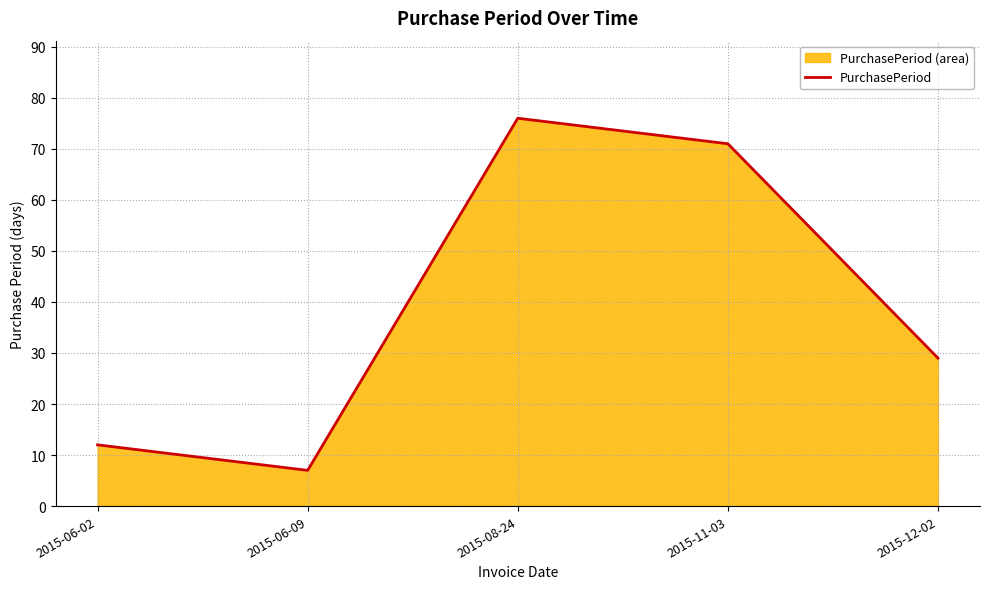

What is the smallest value displayed?

7